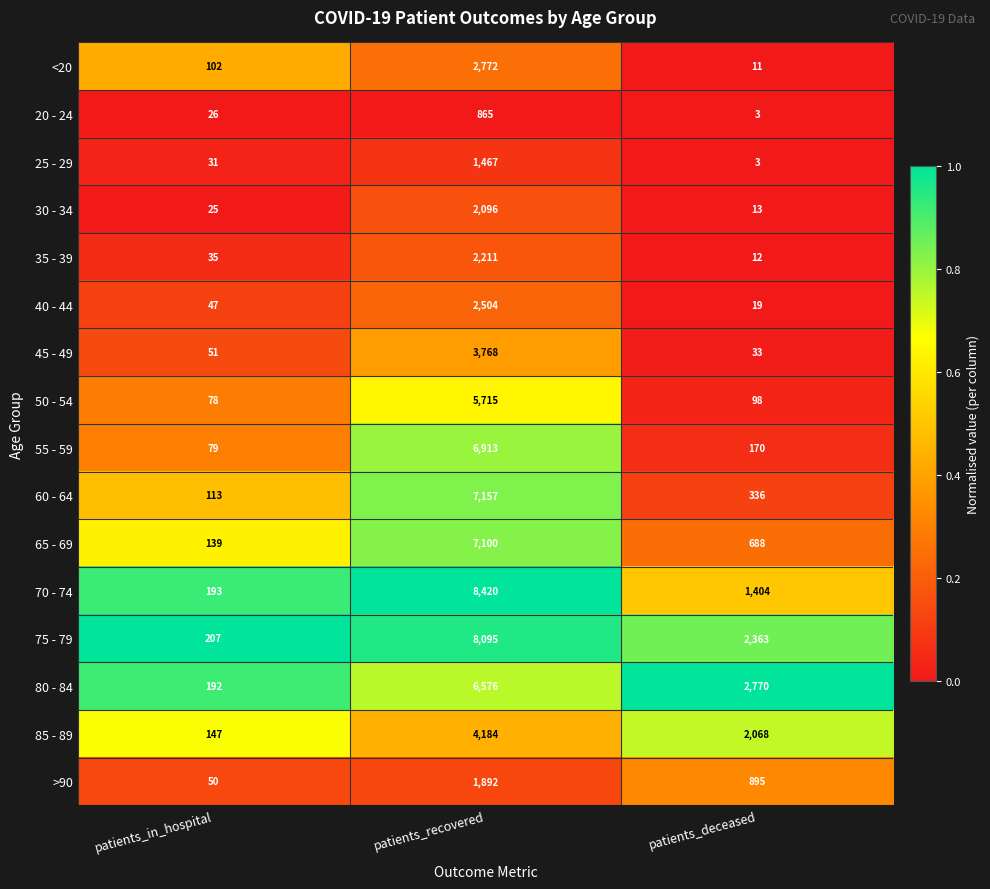

What is the total value across all series at patients_recovered?

71735